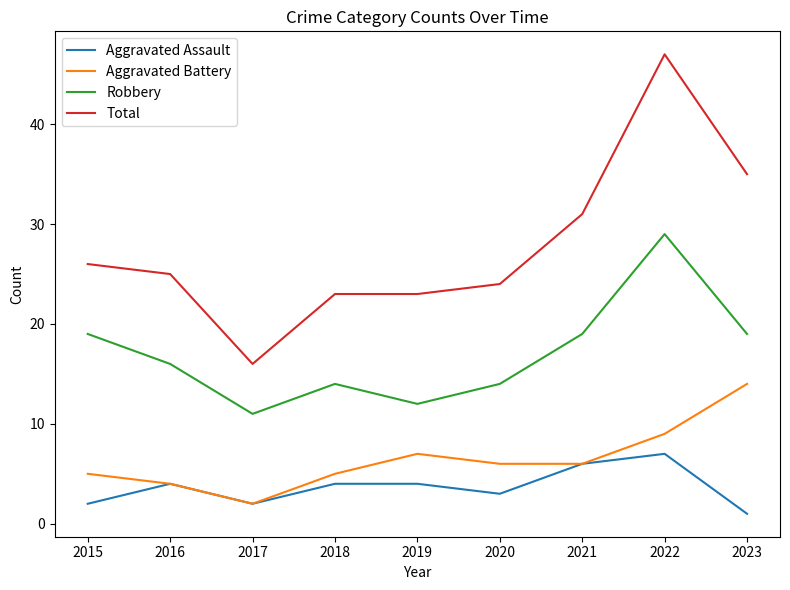

True or false: Total and Aggravated Assault intersect in this chart.

False